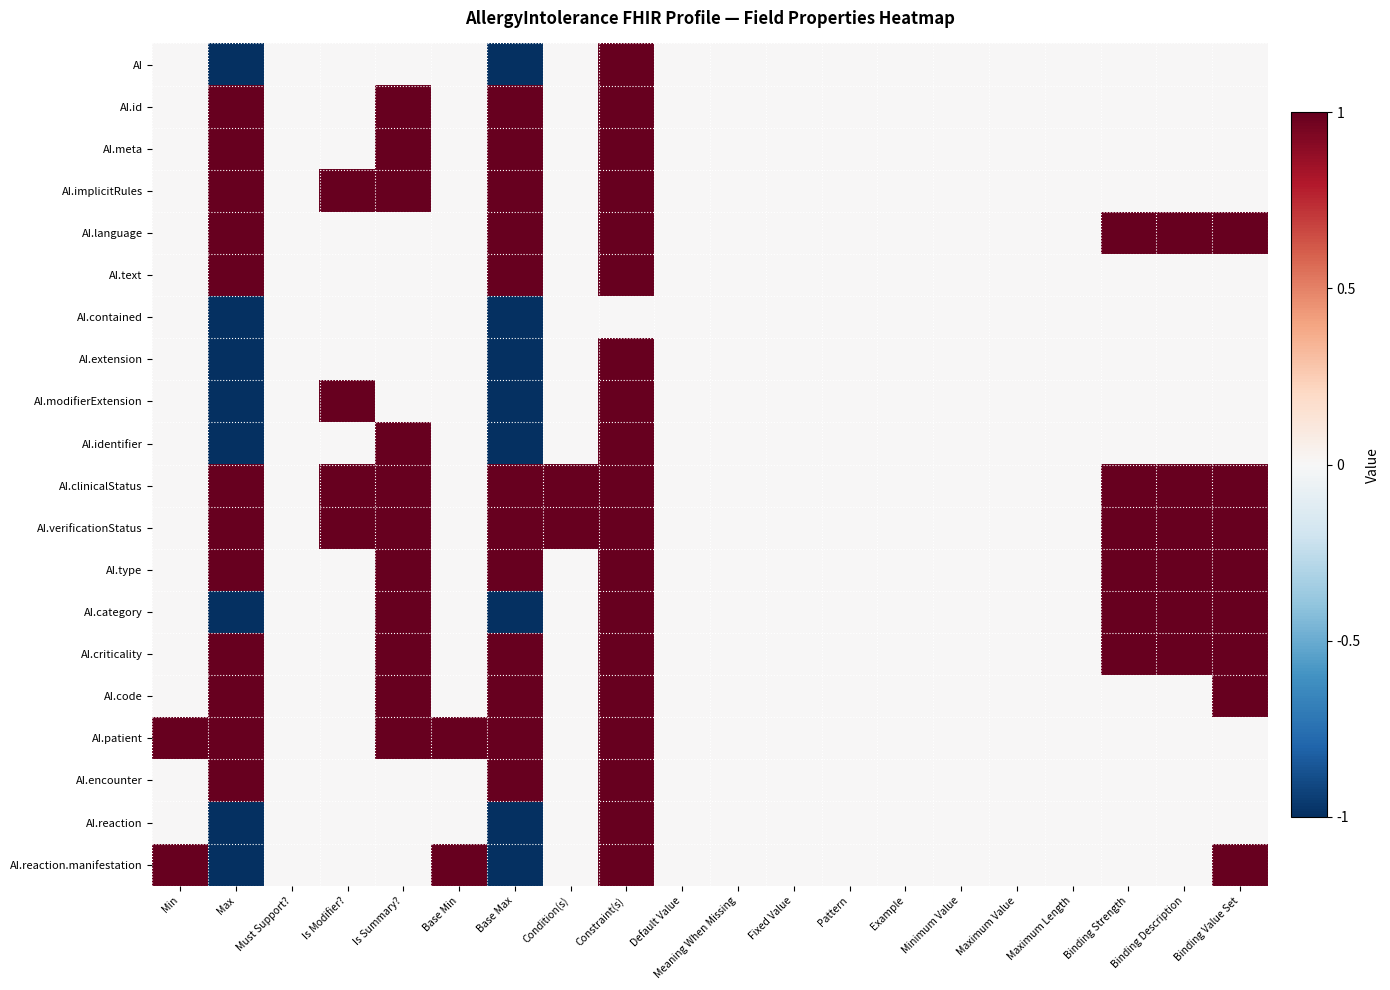

At how many categories does at least one series exceed 0?

11